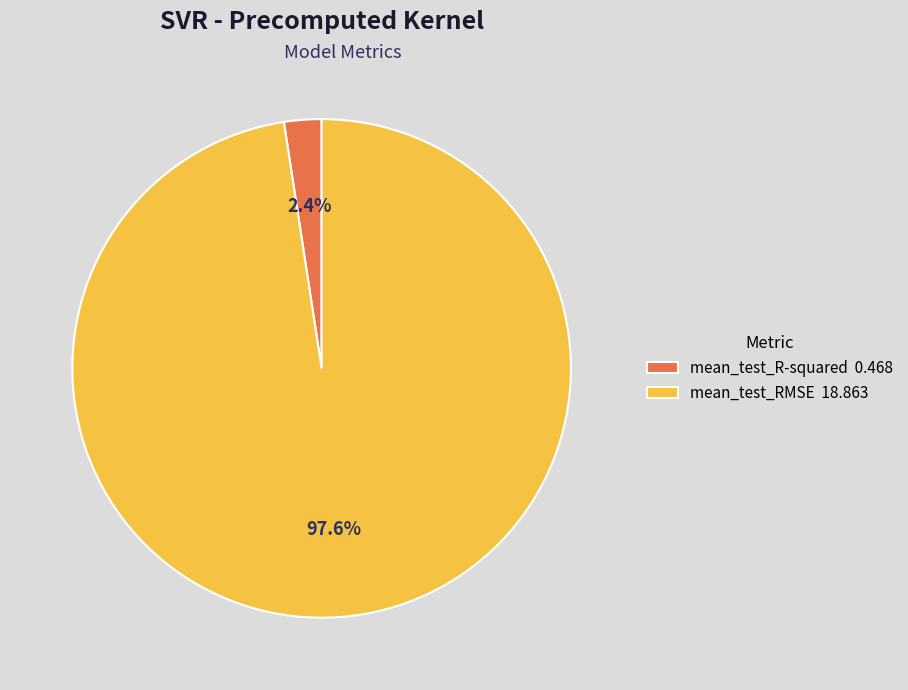

To the nearest percent, what portion does mean_test_R-squared represent?

2%